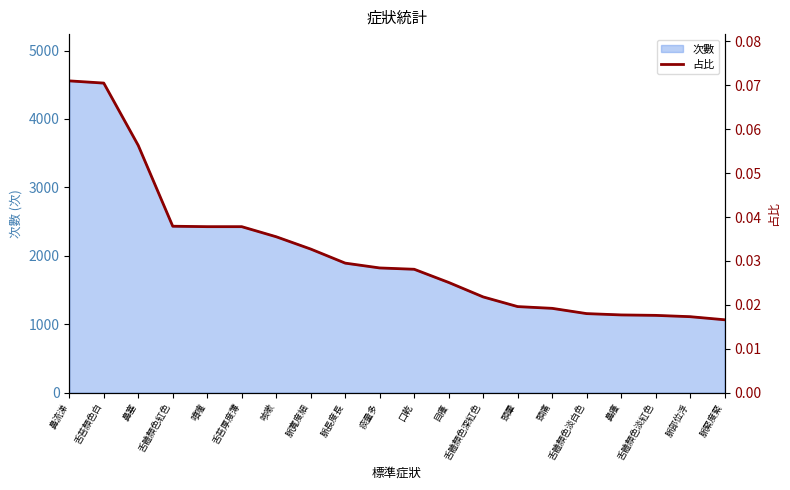

How many lines are shown in the chart?

1